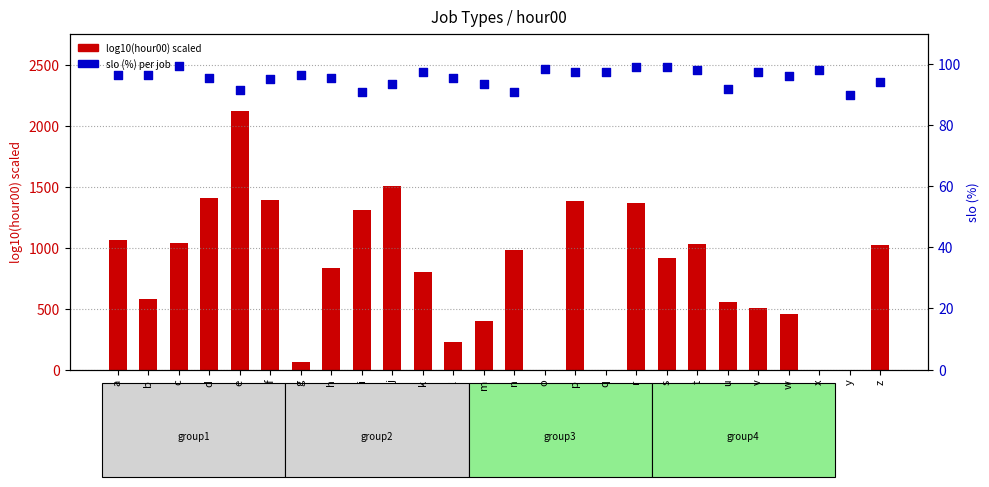

At how many categories does at least one series exceed 479?

18